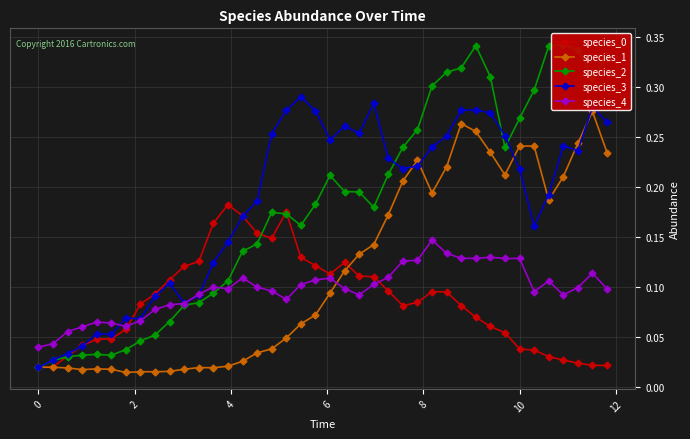

Is it true that species_3 equals 0.3 at 10?

False